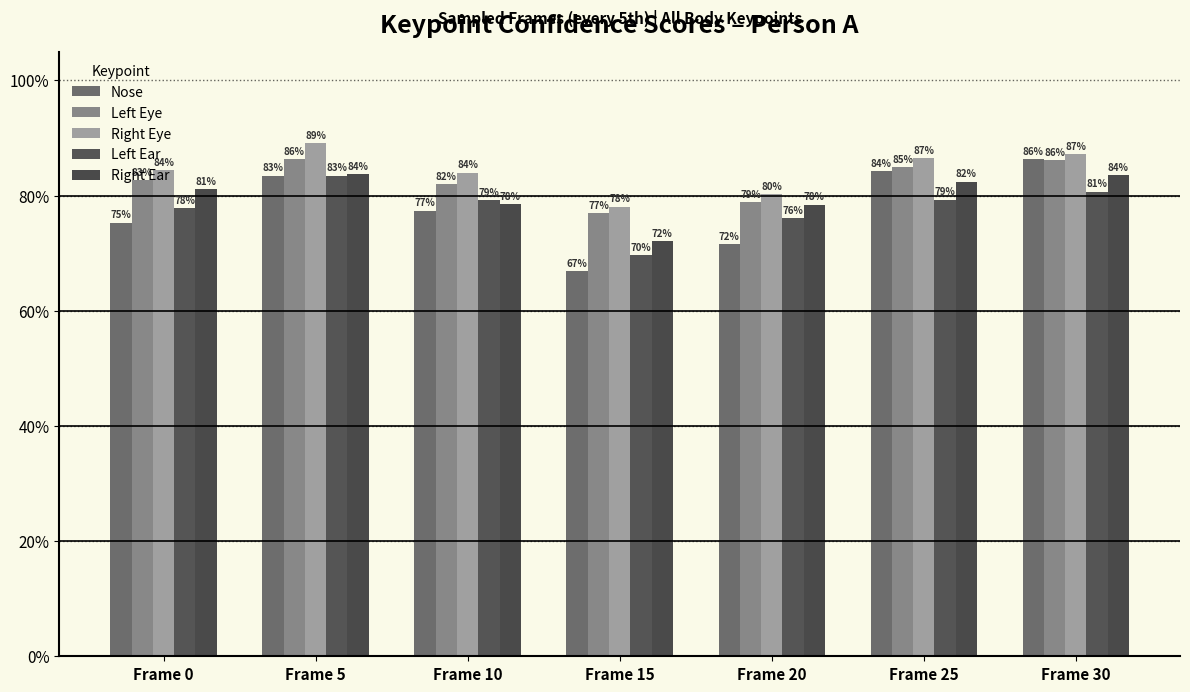

What is the difference between the maximum and minimum values in the Left Ear series?

0.1